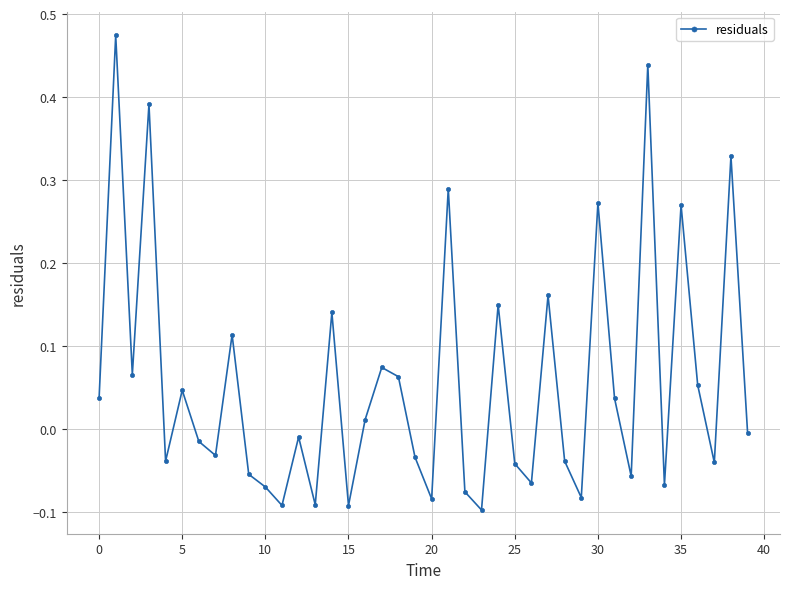

How many interior local valleys (lower than both neighbors) does the data have?

13